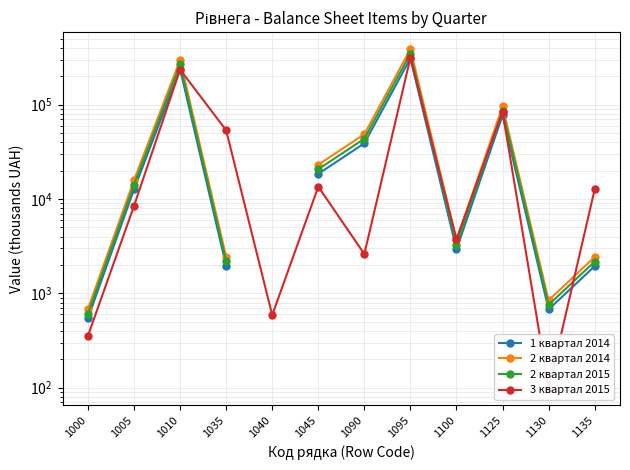

Between 1040 and 1045, which series saw the biggest shift?

3 квартал 2015